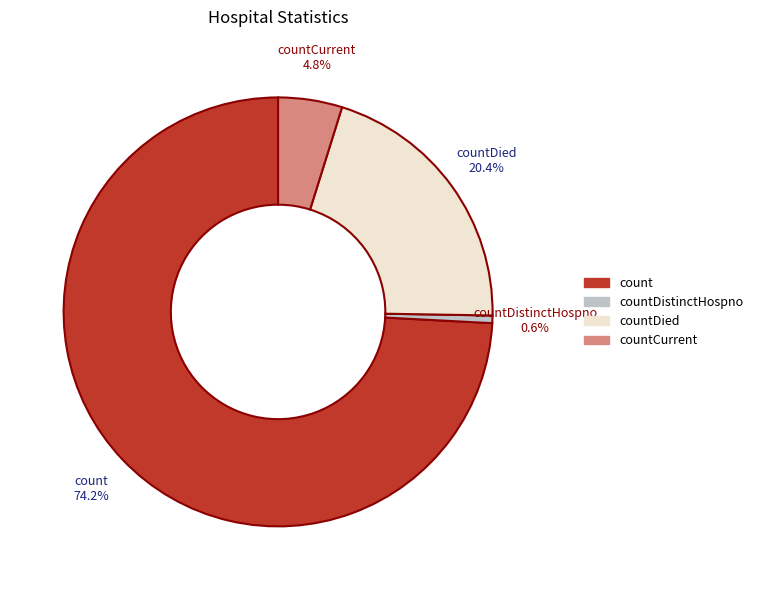

Does any single category account for the majority?

Yes